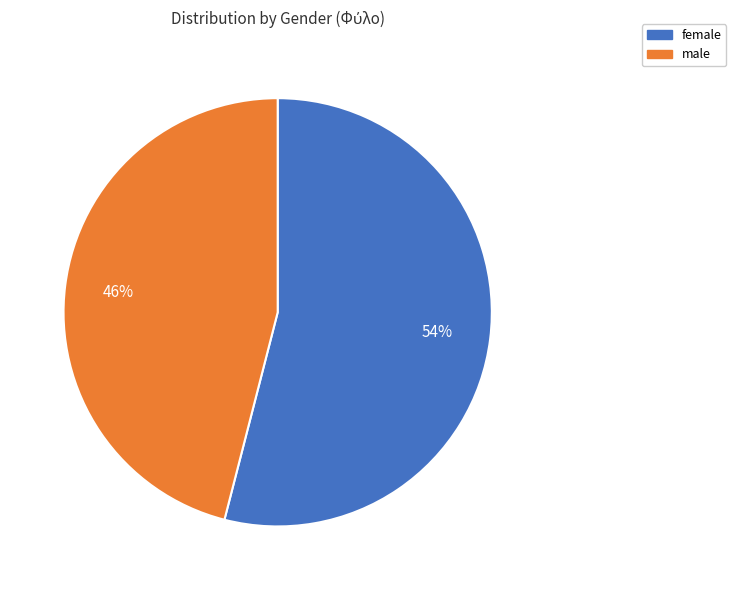

Is the sum of female and male greater than half?

Yes